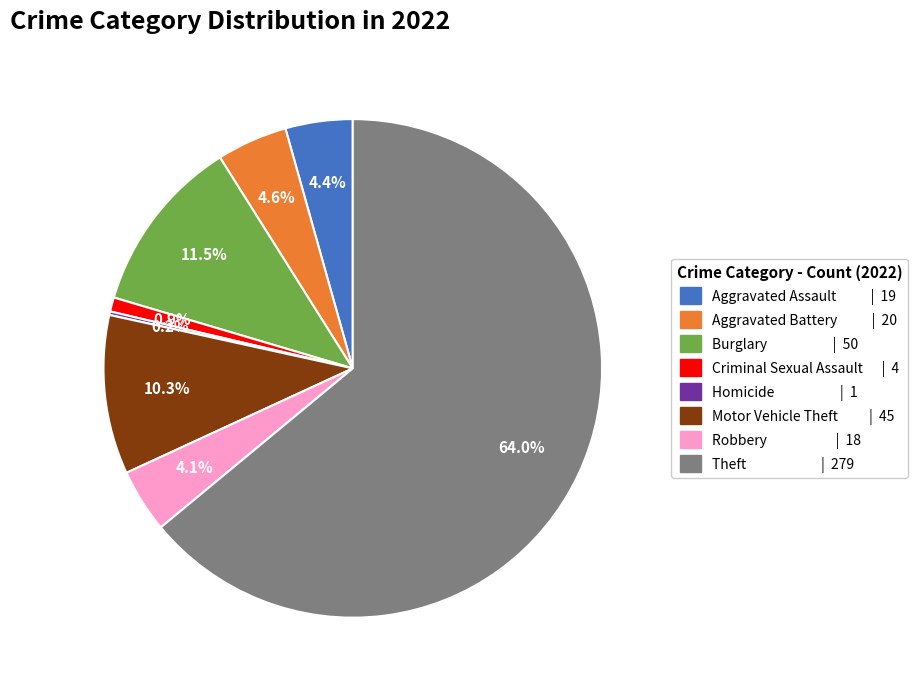

What is the majority slice?

Theft | 279